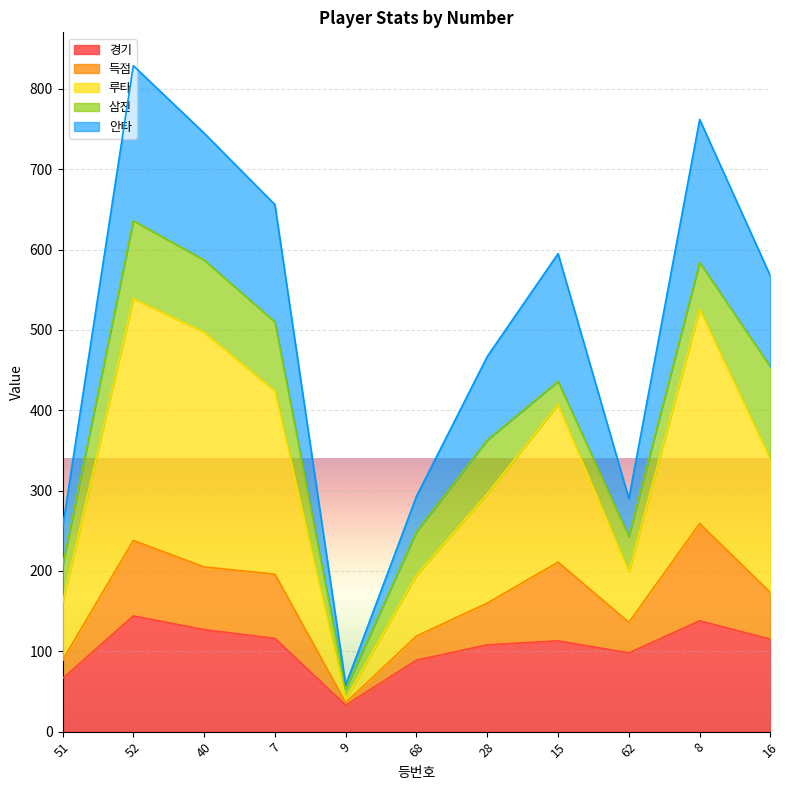

Where is the first local minimum for 안타?

9